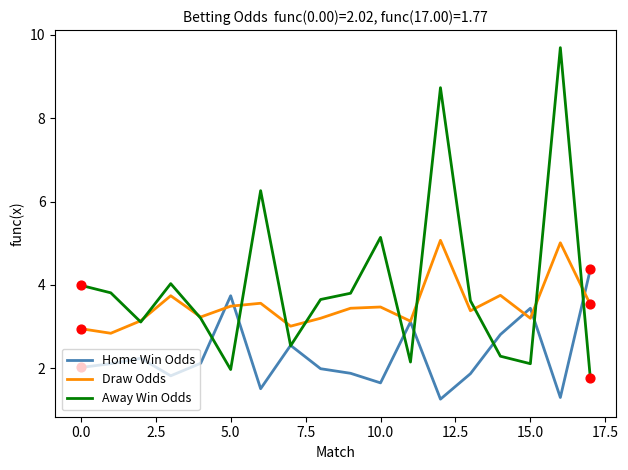

Which series has the largest total across all categories?

Away Win Odds